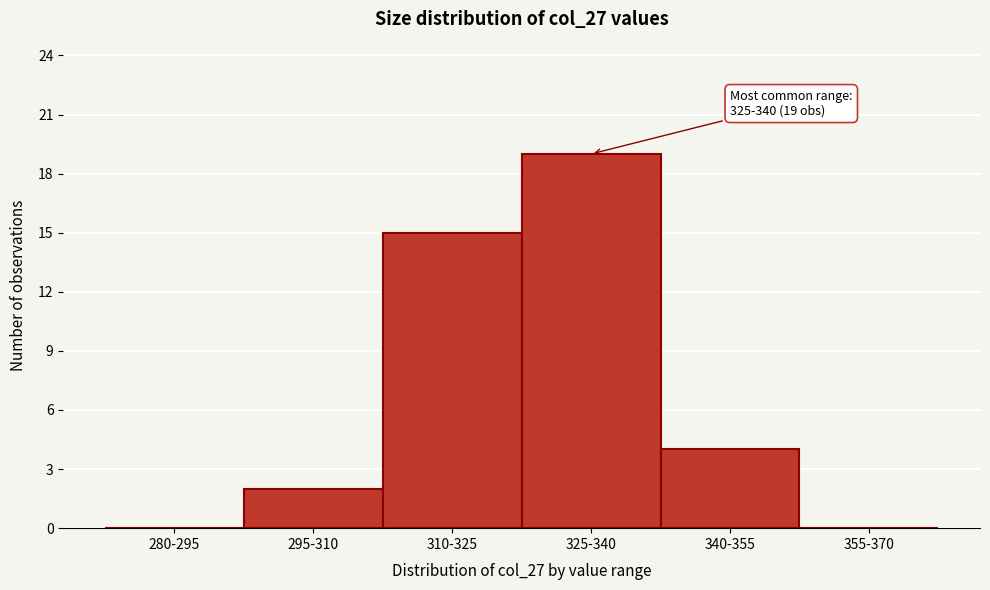

Reading right to left, what are all the values shown in this chart?

355-370=0	340-355=4	325-340=19	310-325=15	295-310=2	280-295=0